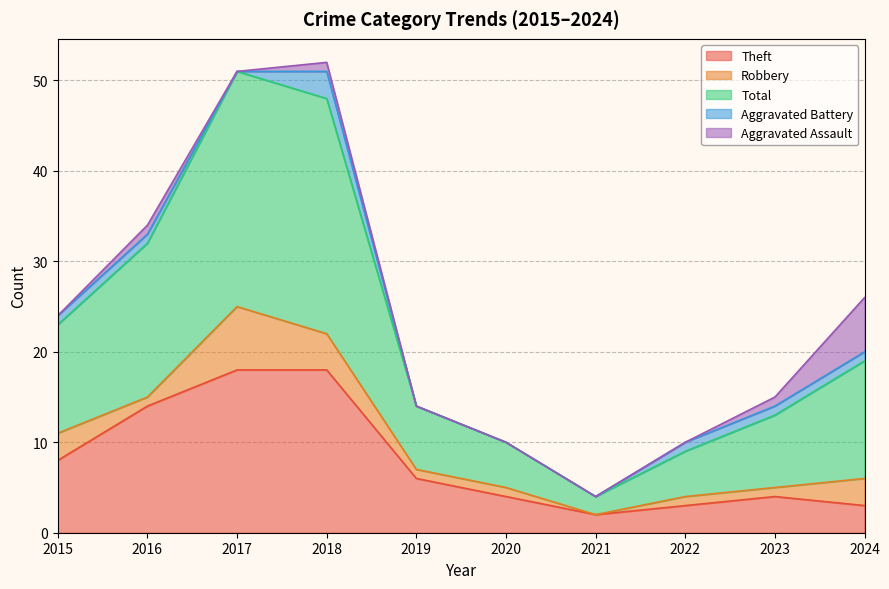

Reading right to left, transcribe all the data shown in this chart.

Theft: 2024=3	2023=4	2022=3	2021=2	2020=4	2019=6	2018=18	2017=18	2016=14	2015=8
Robbery: 2024=3	2023=1	2022=1	2021=0	2020=1	2019=1	2018=4	2017=7	2016=1	2015=3
Total: 2024=13	2023=8	2022=5	2021=2	2020=5	2019=7	2018=26	2017=26	2016=17	2015=12
Aggravated Battery: 2024=1	2023=1	2022=1	2021=0	2020=0	2019=0	2018=3	2017=0	2016=1	2015=1
Aggravated Assault: 2024=6	2023=1	2022=0	2021=0	2020=0	2019=0	2018=1	2017=0	2016=1	2015=0